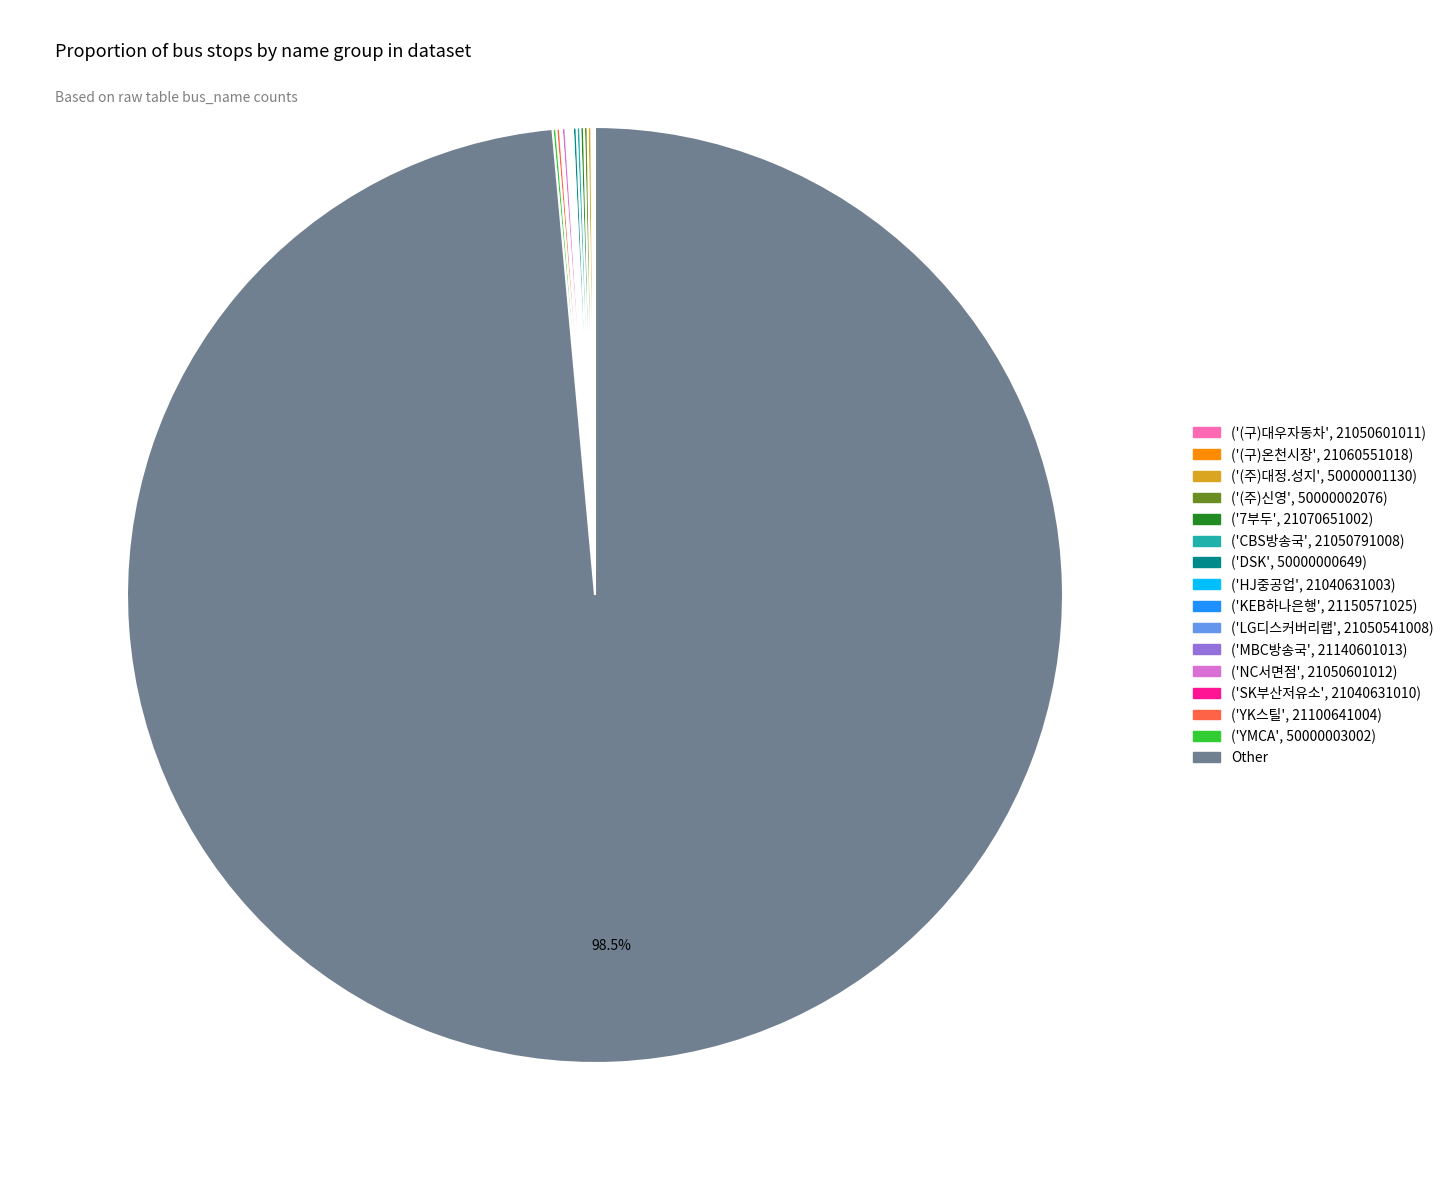

Is Other the majority of the pie?

Yes